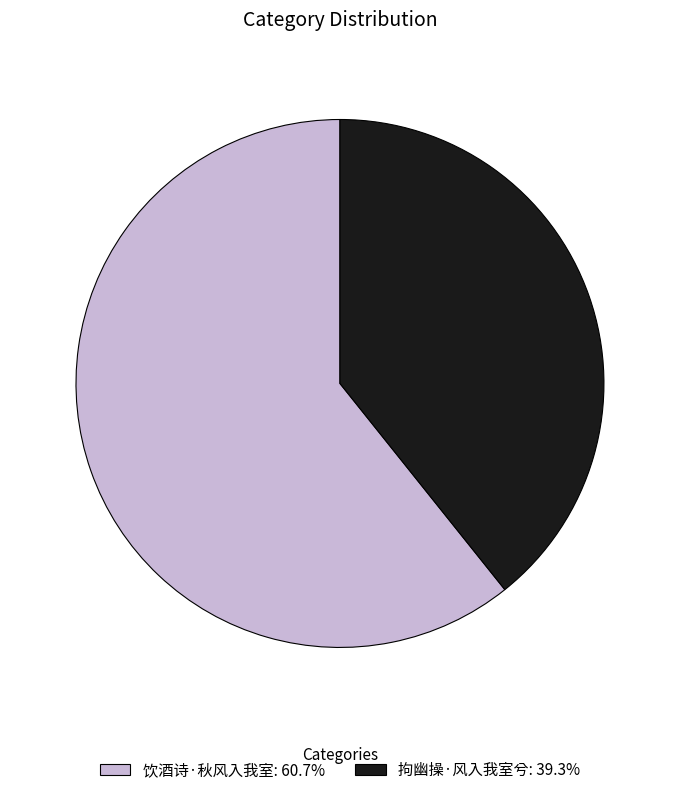

Is the sum of 拘幽操·风入我室兮 and 饮酒诗·秋风入我室 greater than half?

Yes